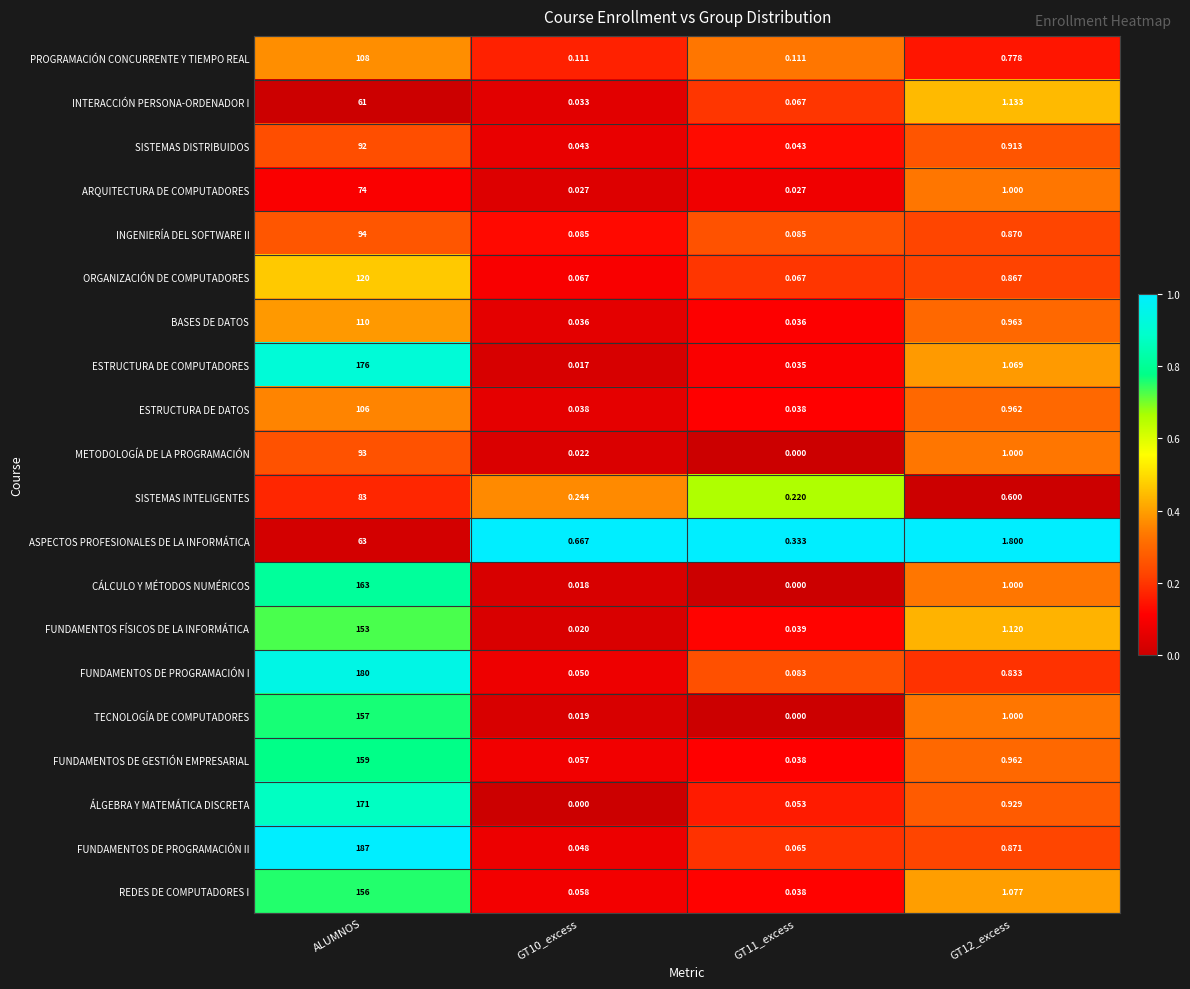

List the series in order of their peak value, lowest first.

INTERACCIÓN PERSONA-ORDENADOR I, ASPECTOS PROFESIONALES DE LA INFORMÁTICA, ARQUITECTURA DE COMPUTADORES, SISTEMAS INTELIGENTES, SISTEMAS DISTRIBUIDOS, METODOLOGÍA DE LA PROGRAMACIÓN, INGENIERÍA DEL SOFTWARE II, ESTRUCTURA DE DATOS, PROGRAMACIÓN CONCURRENTE Y TIEMPO REAL, BASES DE DATOS, ORGANIZACIÓN DE COMPUTADORES, FUNDAMENTOS FÍSICOS DE LA INFORMÁTICA, REDES DE COMPUTADORES I, TECNOLOGÍA DE COMPUTADORES, FUNDAMENTOS DE GESTIÓN EMPRESARIAL, CÁLCULO Y MÉTODOS NUMÉRICOS, ÁLGEBRA Y MATEMÁTICA DISCRETA, ESTRUCTURA DE COMPUTADORES, FUNDAMENTOS DE PROGRAMACIÓN I, FUNDAMENTOS DE PROGRAMACIÓN II